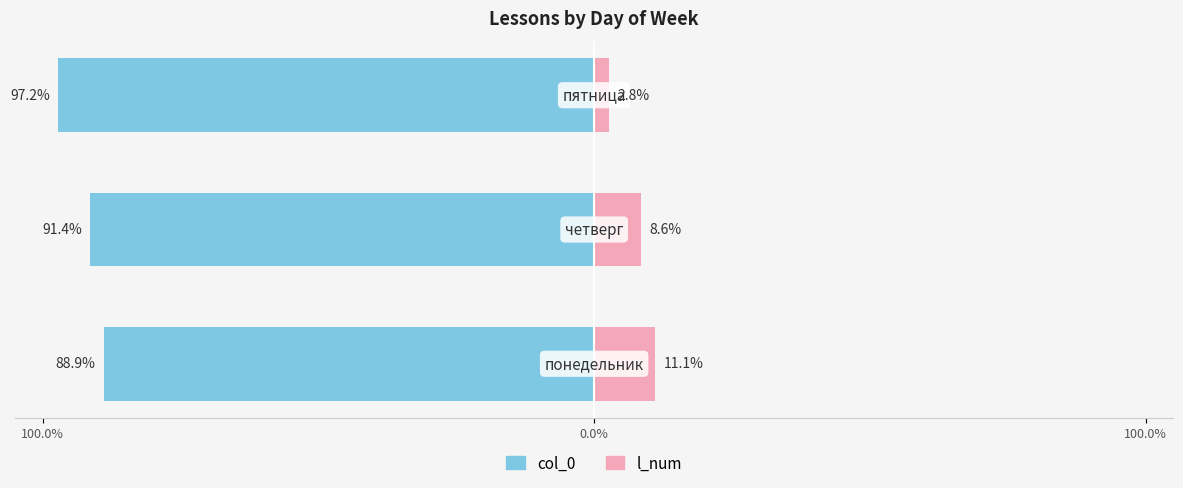

How many distinct data groups are displayed?

2